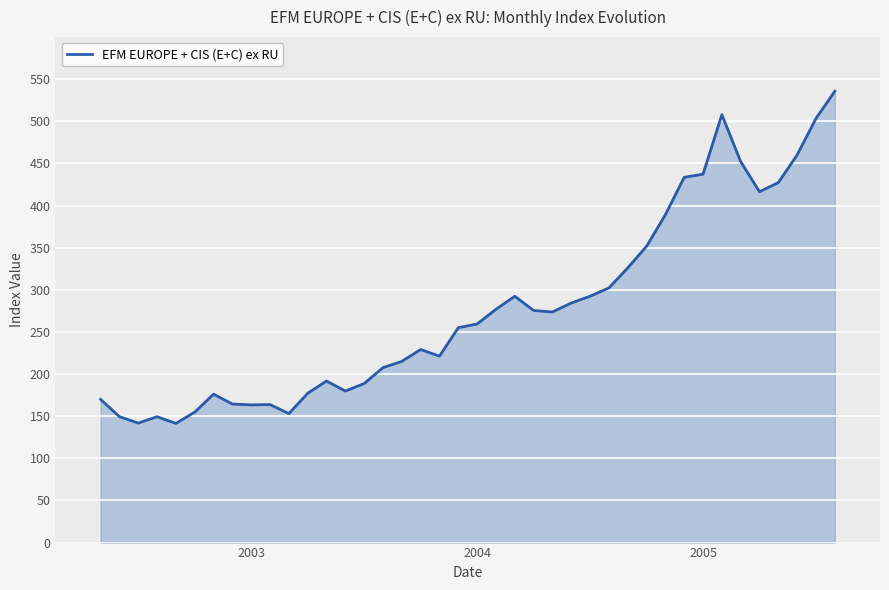

What is the smallest value displayed?

141.4